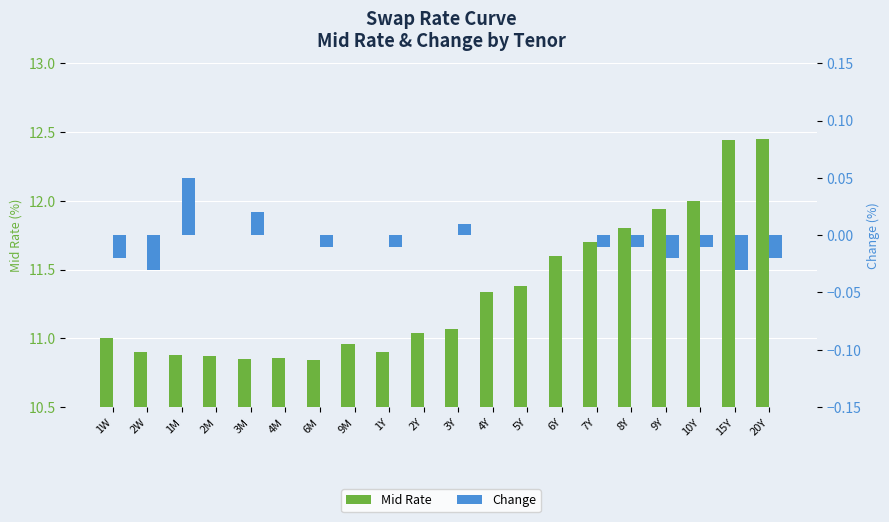

Reading left to right, list all the values displayed in this chart.

Mid Rate: 1W=11.0	2W=10.9	1M=10.9	2M=10.9	3M=10.8	4M=10.9	6M=10.8	9M=11.0	1Y=10.9	2Y=11.0	3Y=11.1	4Y=11.3	5Y=11.4	6Y=11.6	7Y=11.7	8Y=11.8	9Y=11.9	10Y=12.0	15Y=12.4	20Y=12.4
Change: 1W=-0.0	2W=-0.0	1M=0.1	2M=0.0	3M=0.0	4M=0.0	6M=-0.0	9M=0.0	1Y=-0.0	2Y=0.0	3Y=0.0	4Y=0.0	5Y=0.0	6Y=0.0	7Y=-0.0	8Y=-0.0	9Y=-0.0	10Y=-0.0	15Y=-0.0	20Y=-0.0